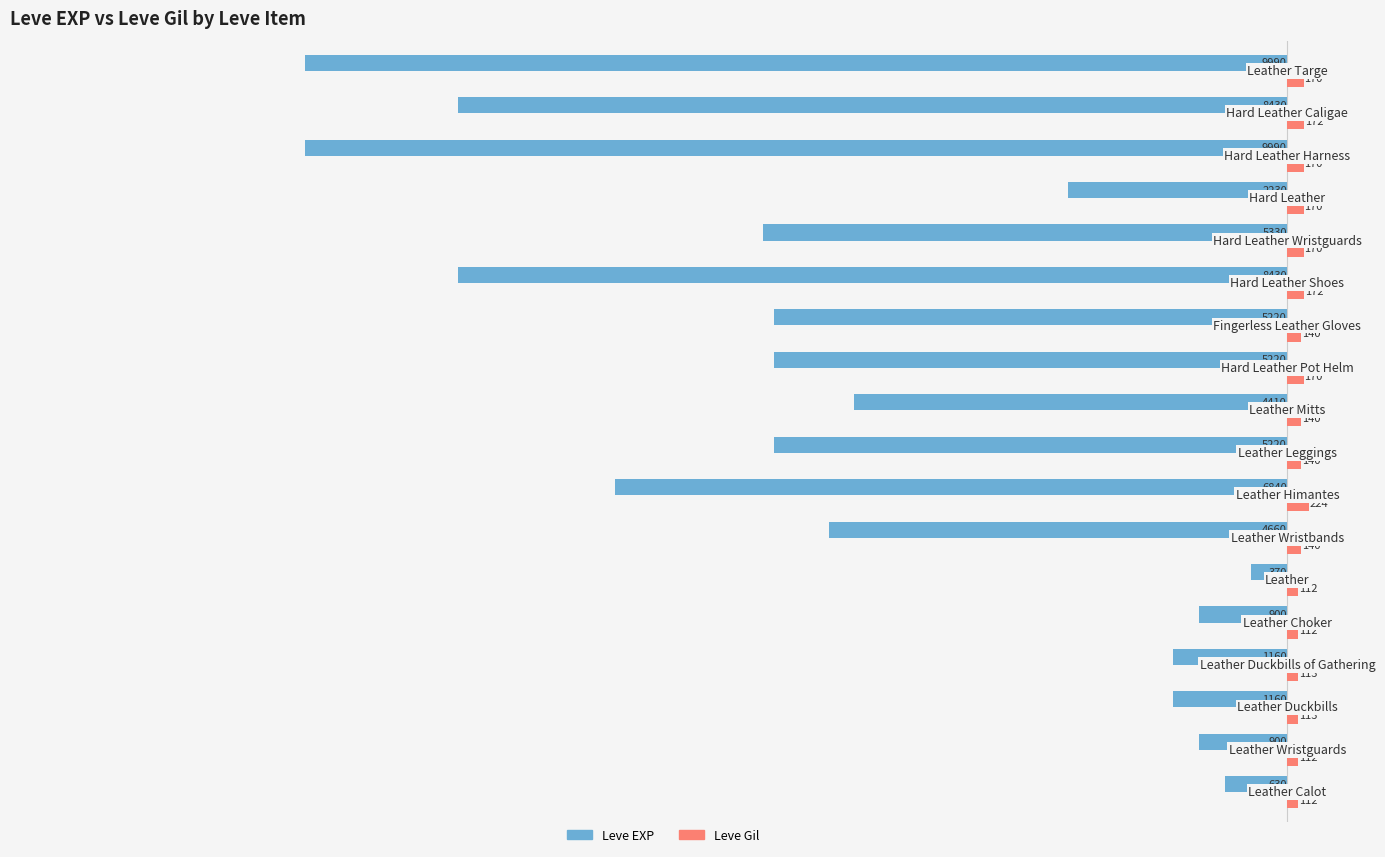

Rank the series by their average value, from lowest to highest.

Leve EXP, Leve Gil